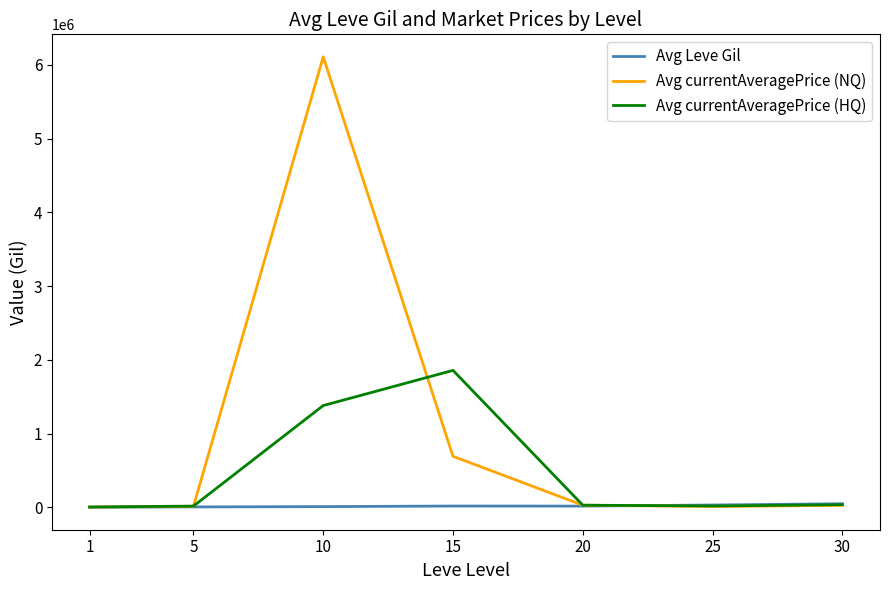

What are all the series names shown in the legend?

Avg Leve Gil, Avg currentAveragePrice (NQ), Avg currentAveragePrice (HQ)